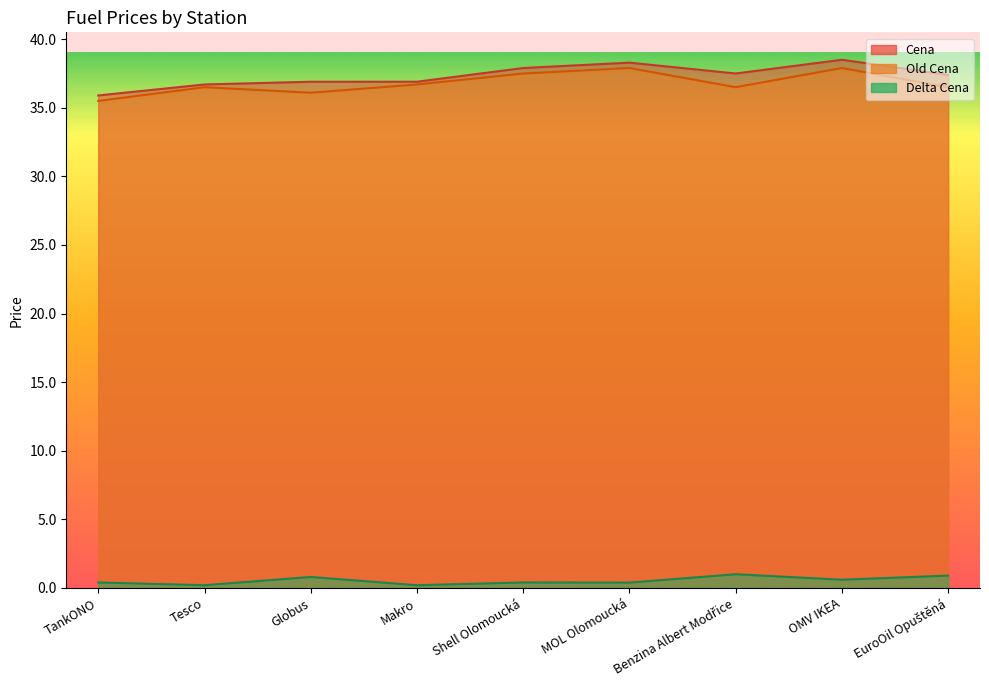

True or false: Cena and Old Cena intersect in this chart.

False